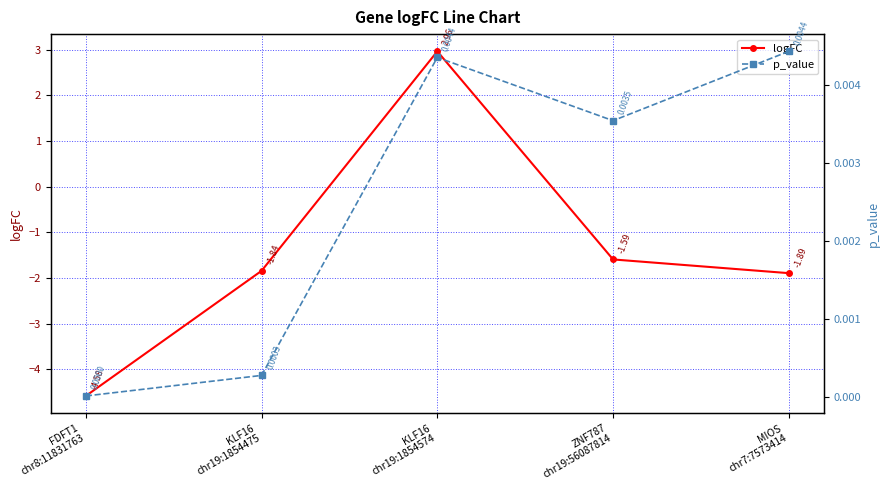

What is the minimum value for logFC?

-4.6